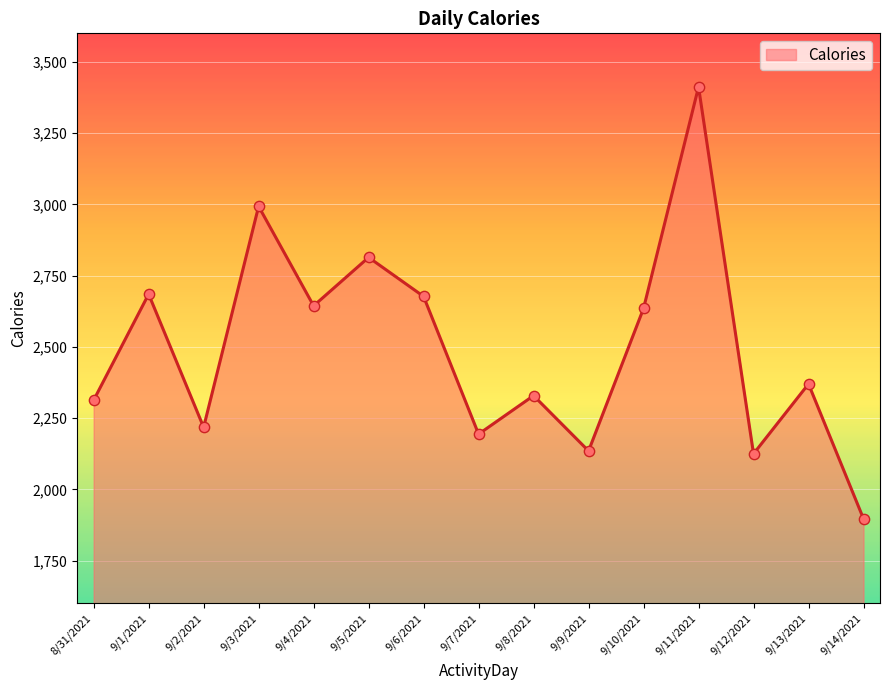

What is the change in value from 9/3/2021 to 9/5/2021?

-179